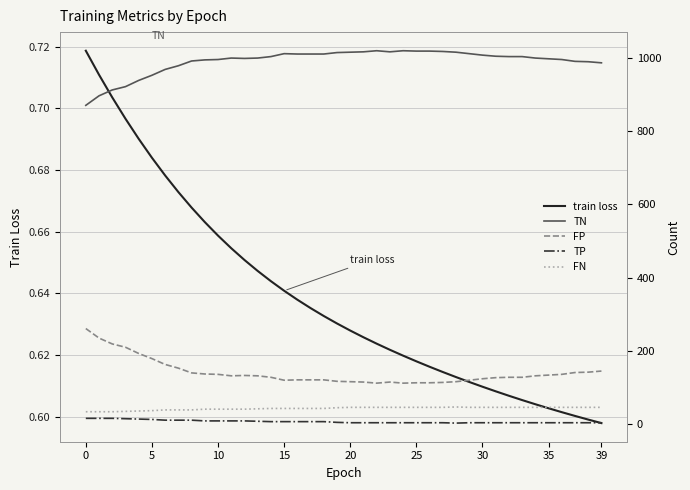

How many lines are shown in the chart?

5